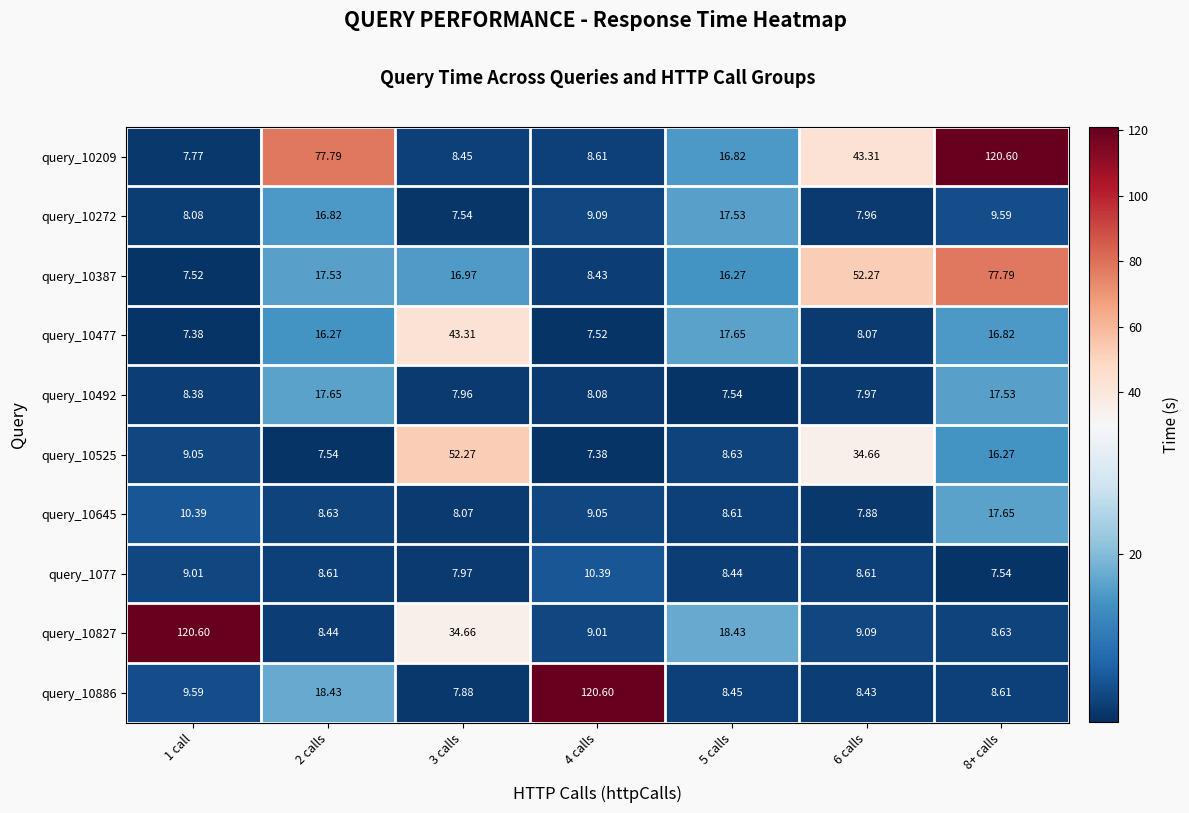

Rank the series by their maximum value, from highest to lowest.

query_10209, query_10827, query_10886, query_10387, query_10525, query_10477, query_10492, query_10645, query_10272, query_1077